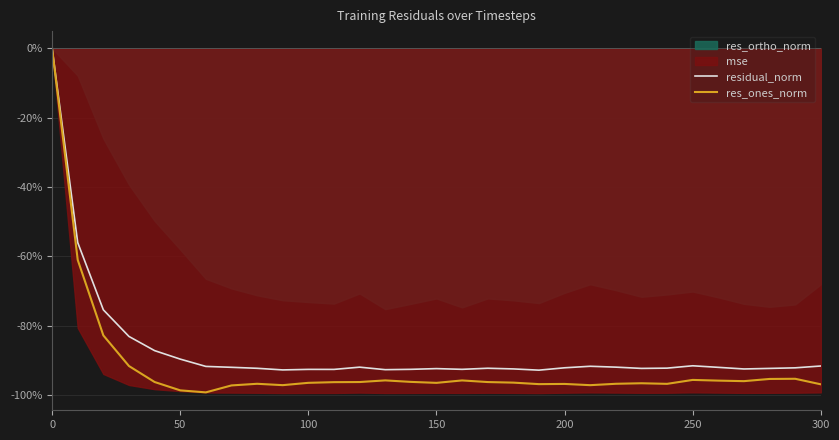

The value of residual_norm at 300 is -91.7. True or false?

True